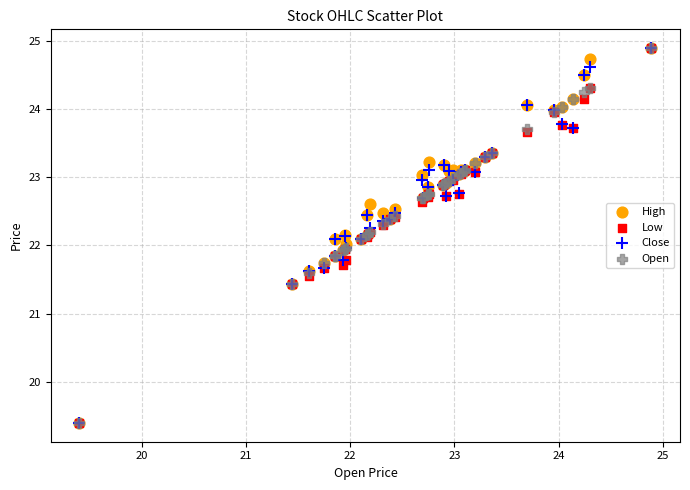

What are all the series names shown in the legend?

High, Low, Close, Open